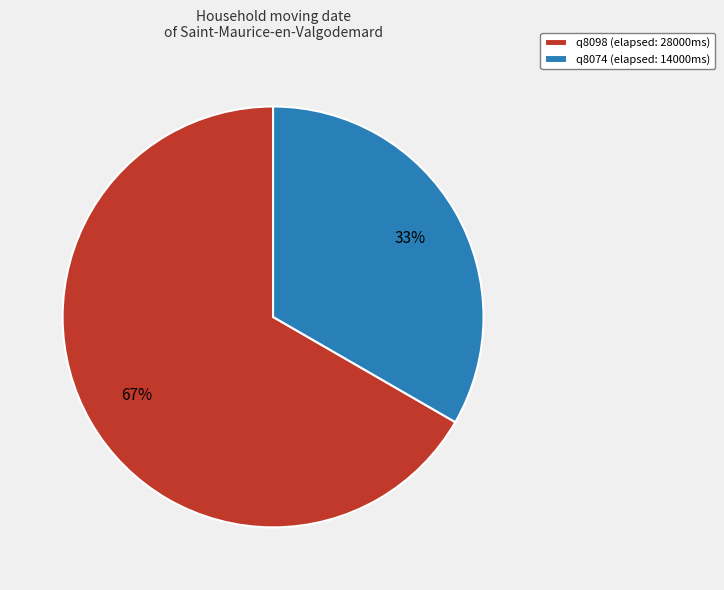

Is q8074 the majority of the pie?

No